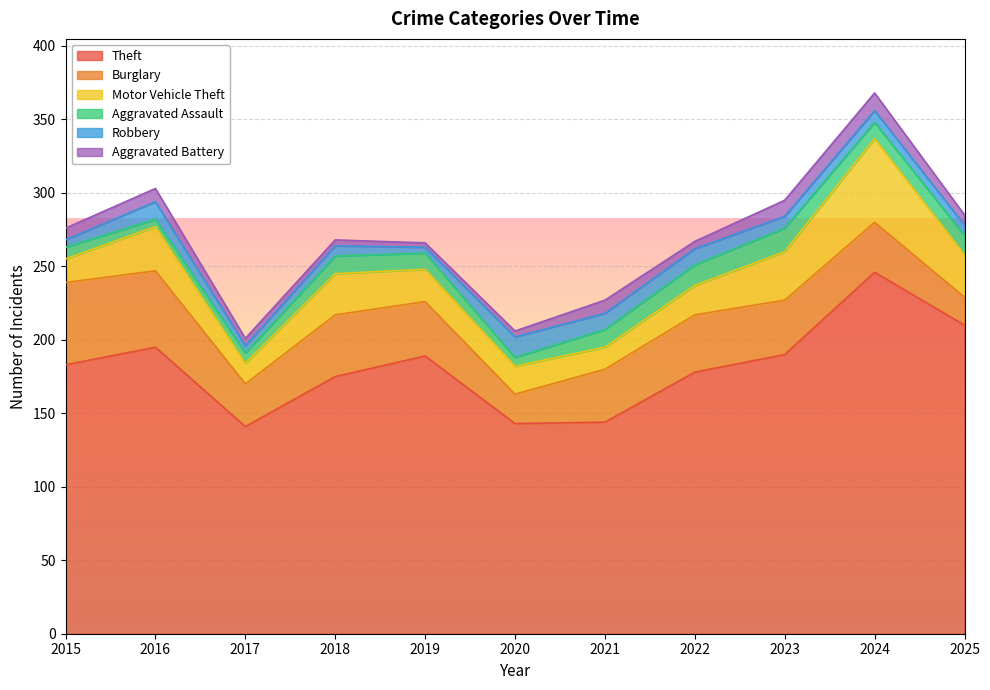

Is it true that Motor Vehicle Theft equals 19 at 2020?

True